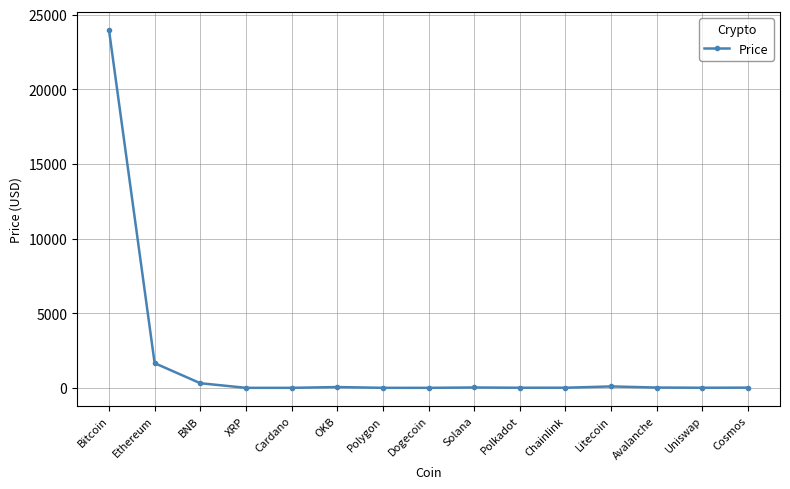

Where is the data nearest to the value 11983?

Ethereum